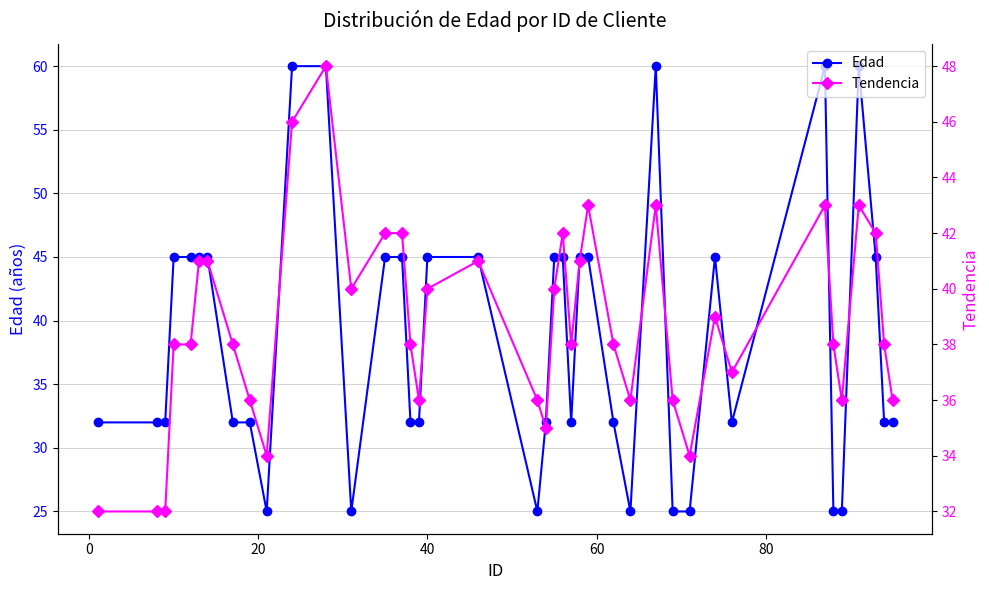

What are all the series names shown in the legend?

Edad, Tendencia